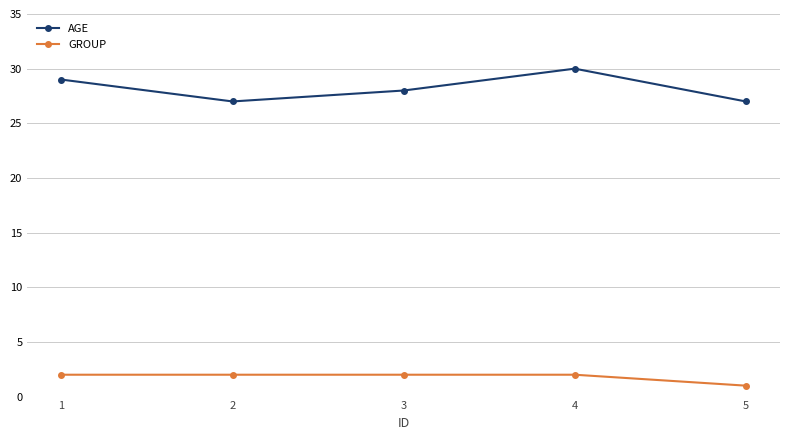

At which category does the chart reach its minimum across all series?

5